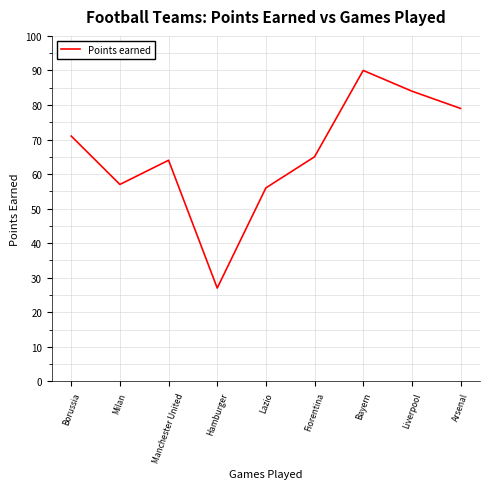

Rank the categories by value from highest to lowest.

Bayern, Liverpool, Arsenal, Borussia, Fiorentina, Manchester United, Milan, Lazio, Hamburger